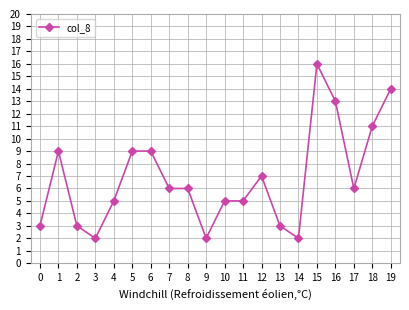

The value at 11 is 5. True or false?

True